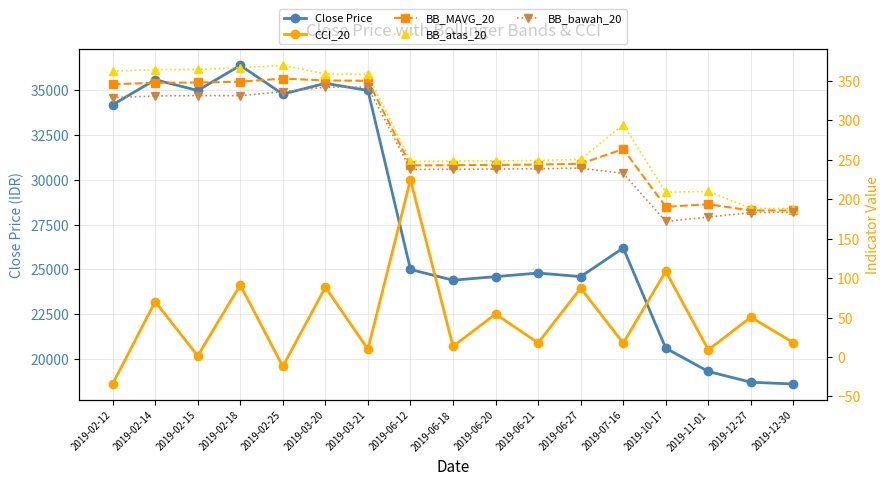

What is the sum of all CCI_20 values?

815.8